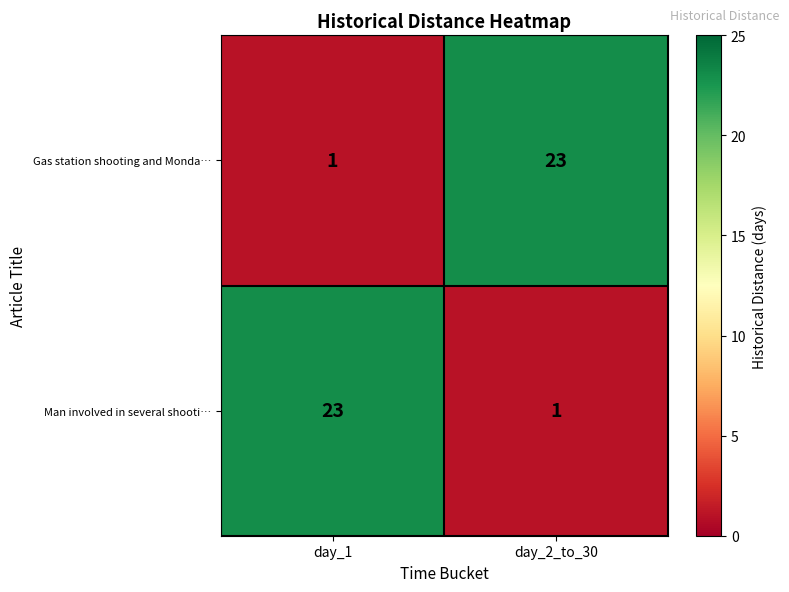

At which label does Gas station shooting and Monda… reach its peak?

day_2_to_30